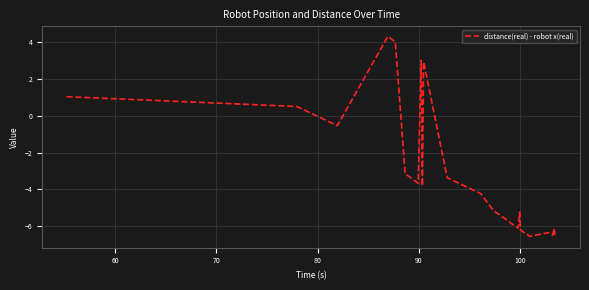

What is the minimum value shown in the chart?

-6.6